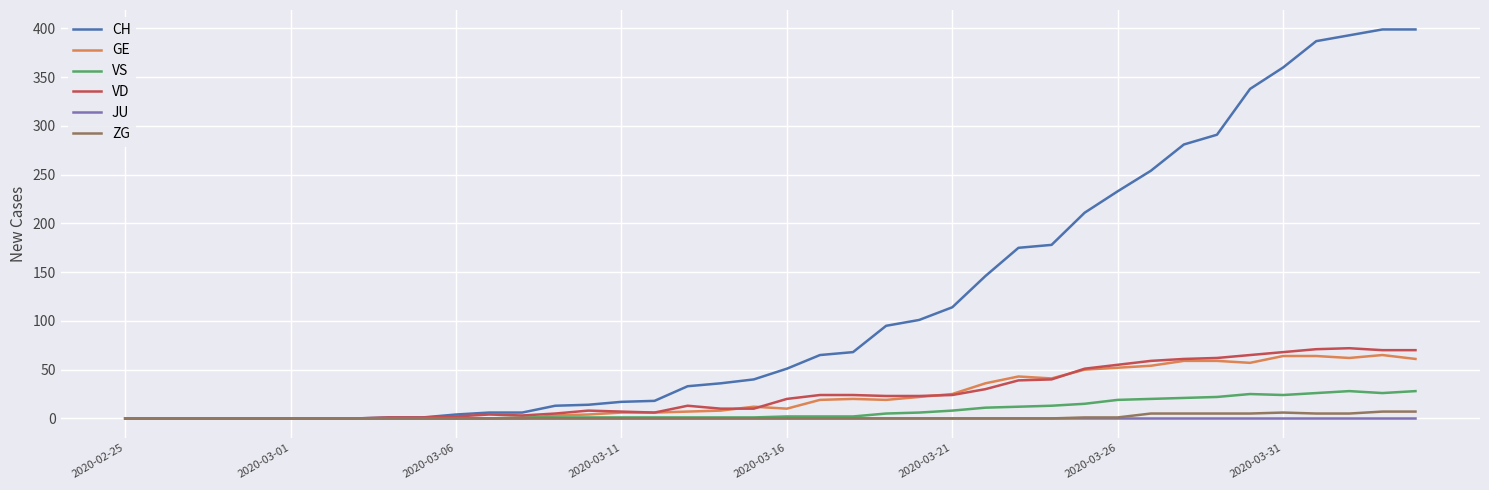

Which series has the largest total across all categories?

CH